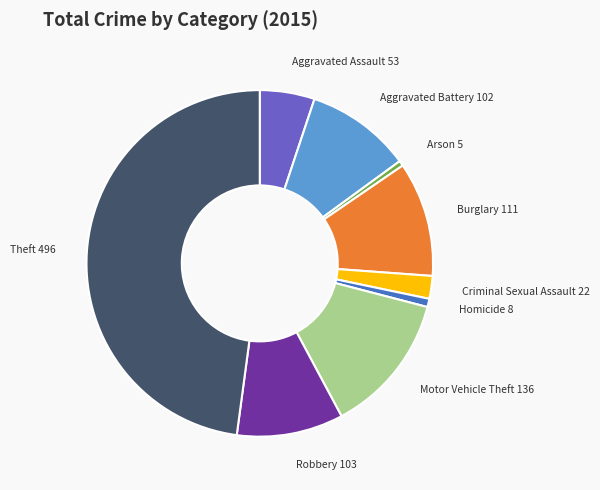

Is there any slice that represents more than half of the pie?

No